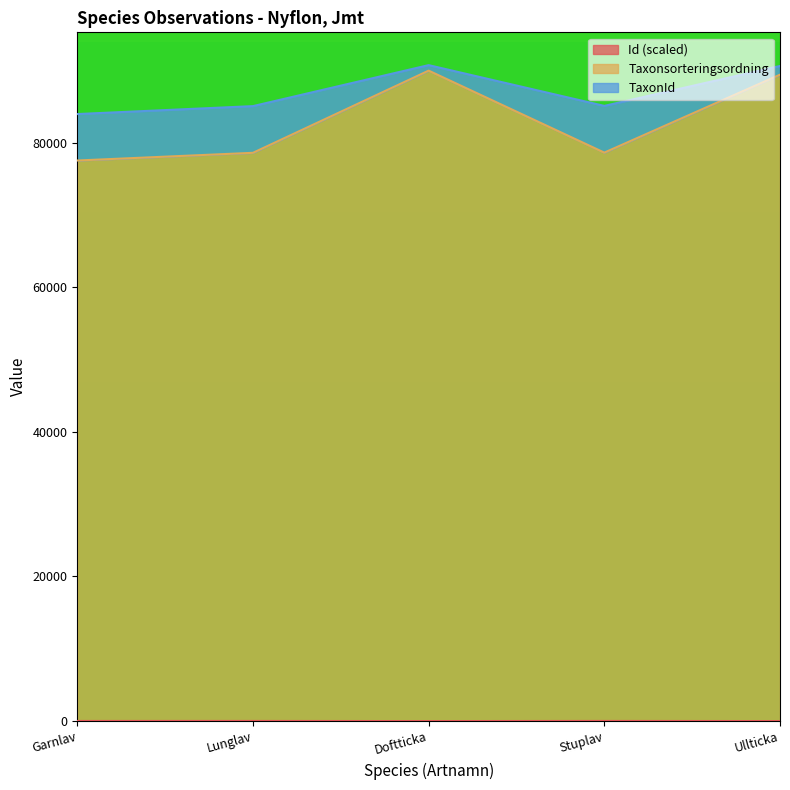

In Id, how many points are higher than both neighbors (excluding endpoints)?

2